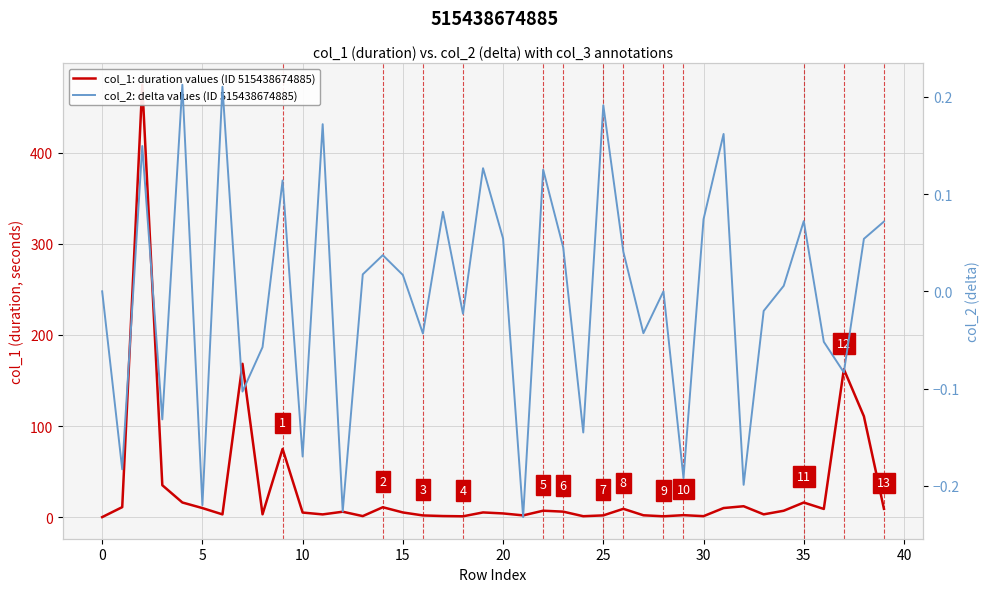

What is the greatest value displayed?

474.7